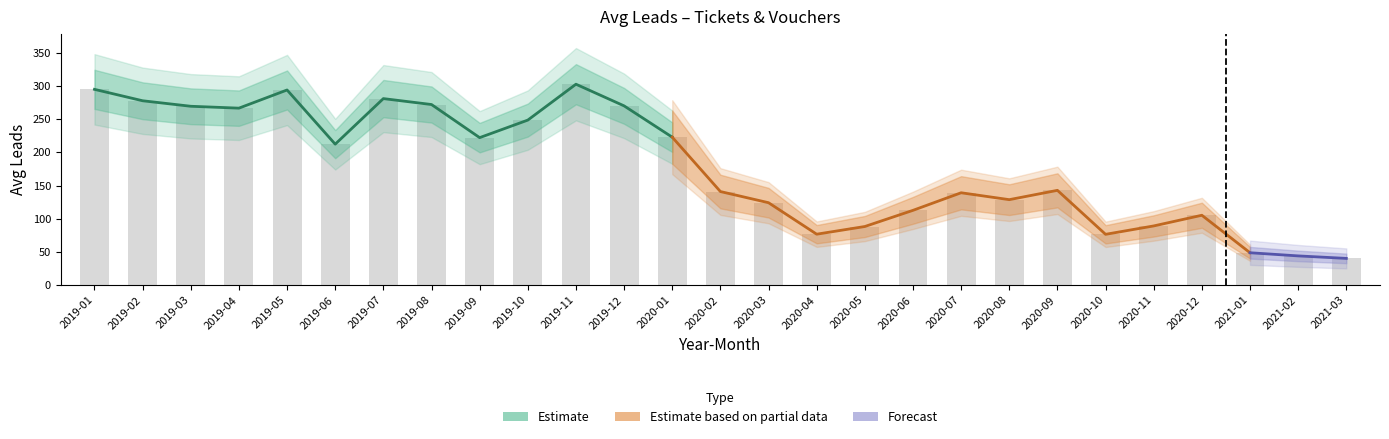

What is the change in value from 2019-06 to 2020-04?

-135.6